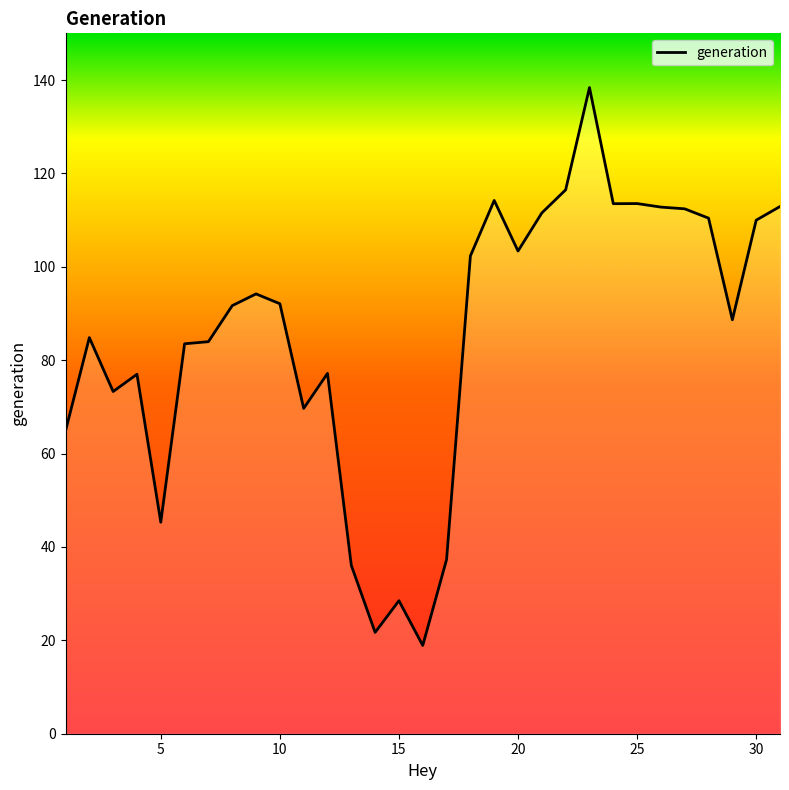

What is the difference between the maximum and minimum values?

119.5